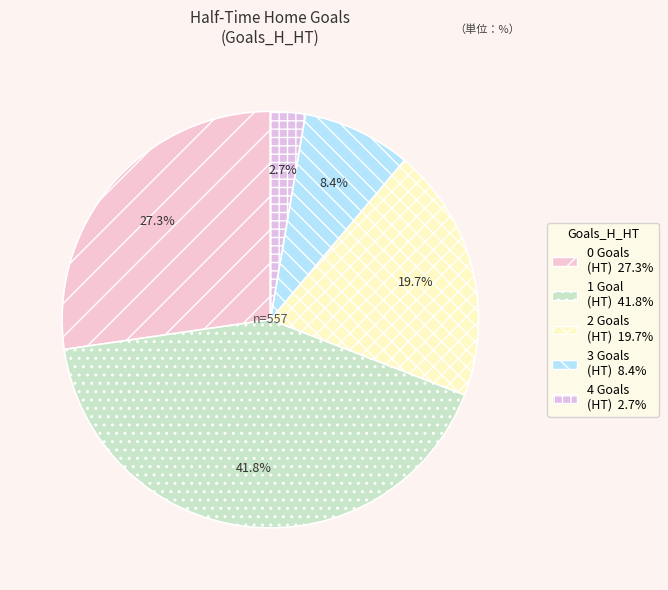

How many segments does this pie chart have?

5